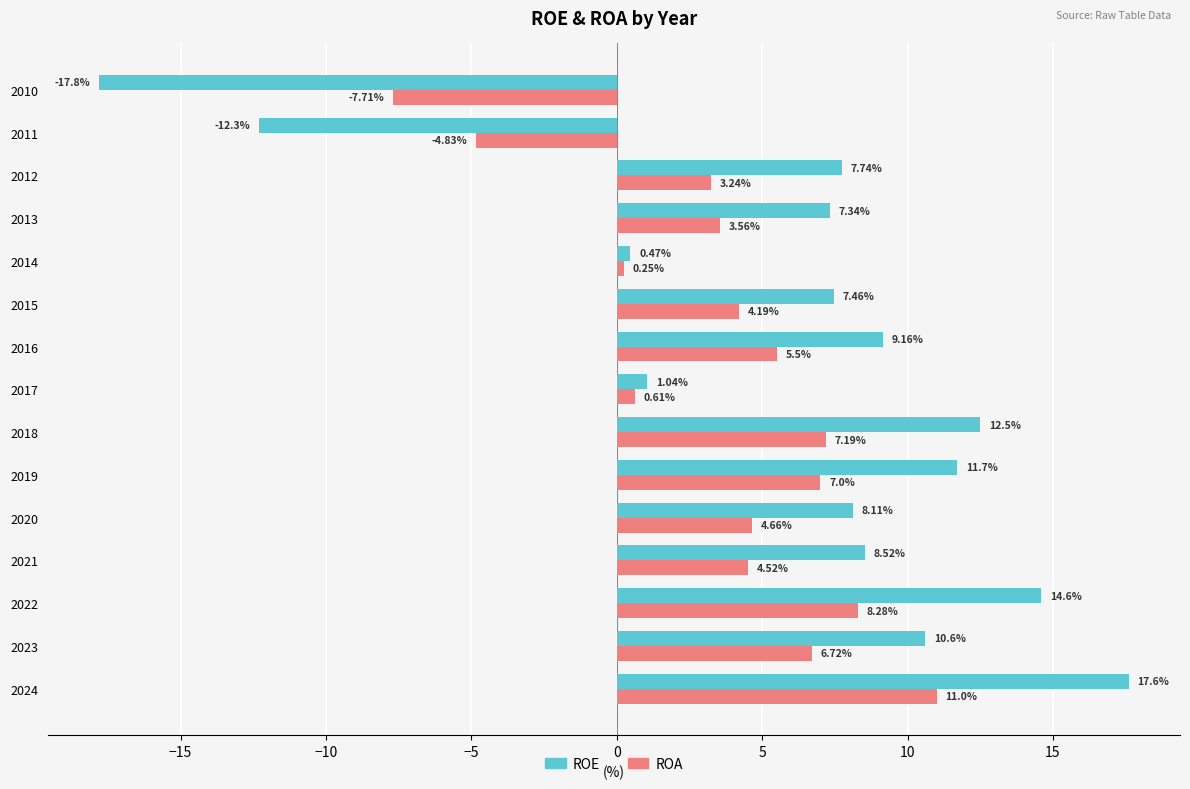

What is the sum of the ROE values at 2018 and 2021?

21.0